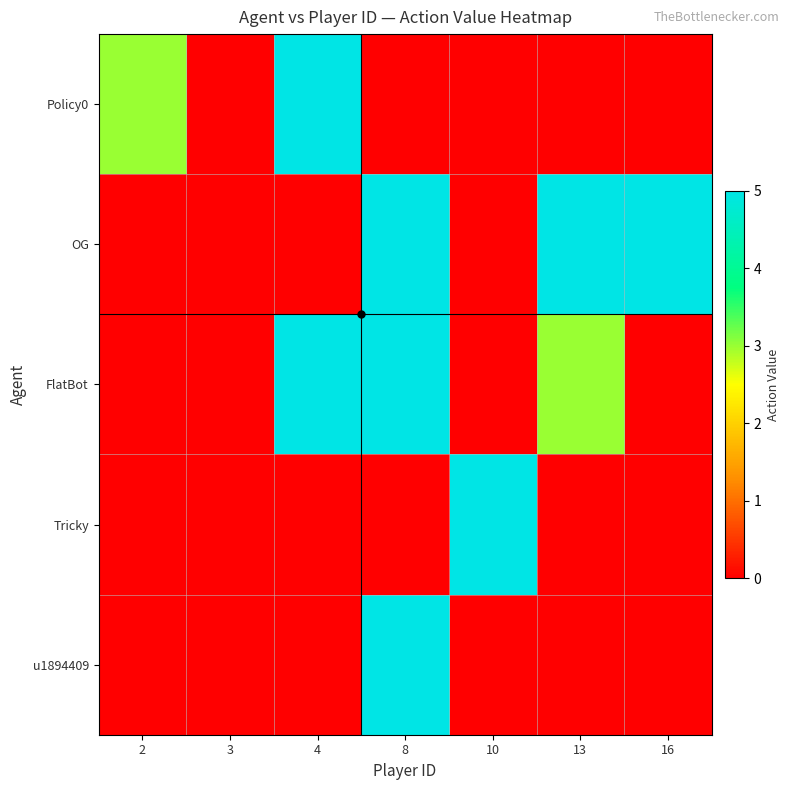

Which category has the lowest value across all series?

3